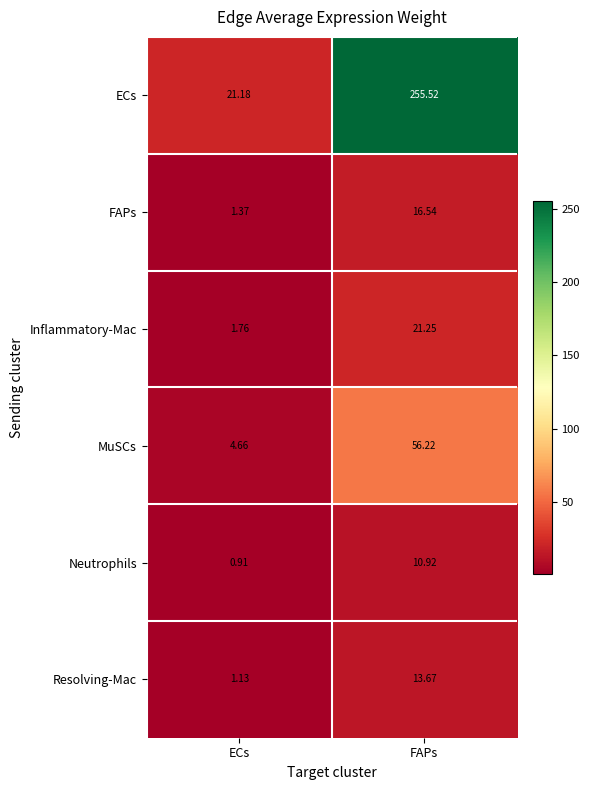

How many values in the FAPs series are below 16?

1